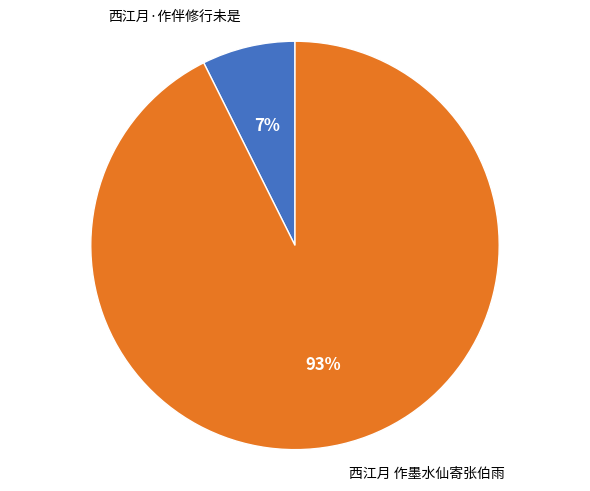

Do 西江月·作伴修行未是 and 西江月 作墨水仙寄张伯雨 together represent more than half of the pie?

Yes